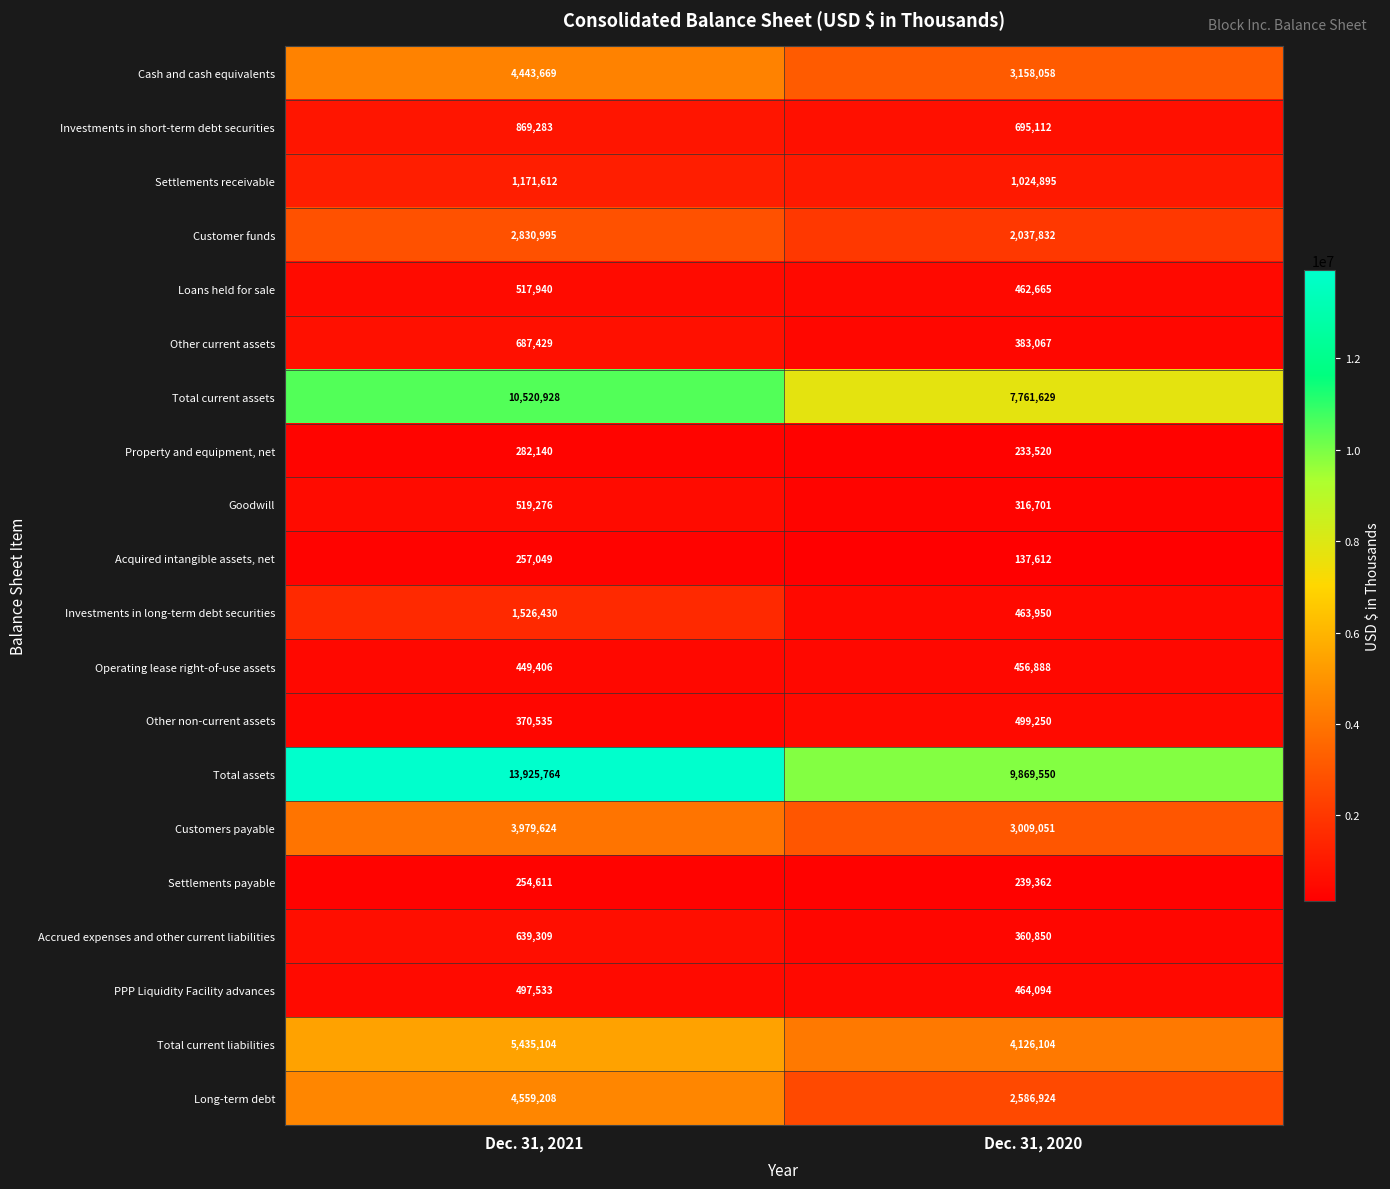

What value does the Operating lease right-of-use assets series have at Dec. 31, 2021, to the nearest 100?

449400